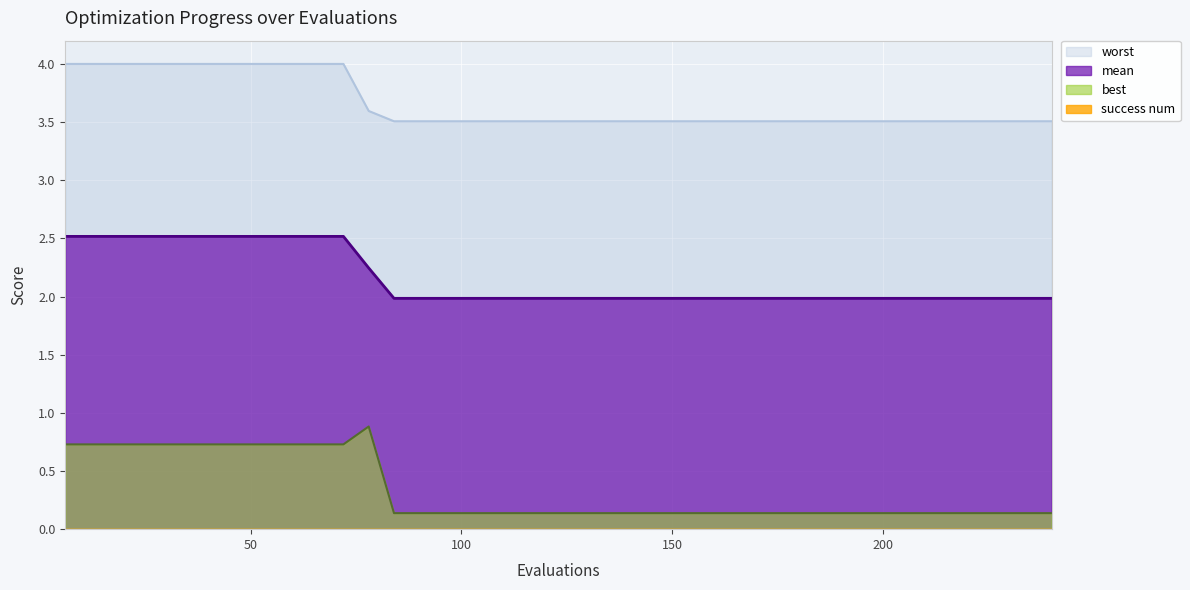

What is the difference between the second highest and minimum values in the worst series?

0.5